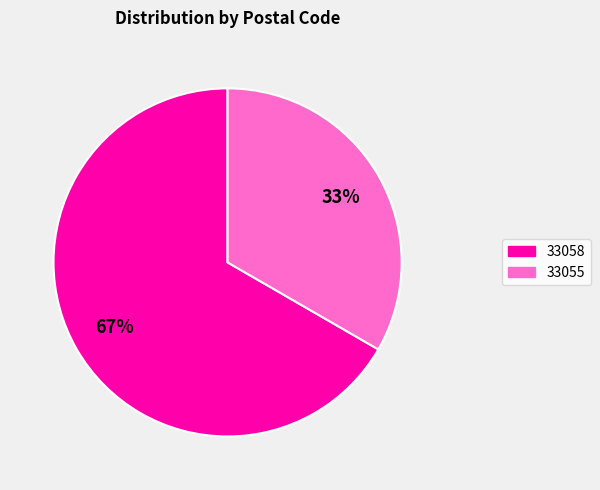

Is it true that 33055 is 33% of the pie?

True